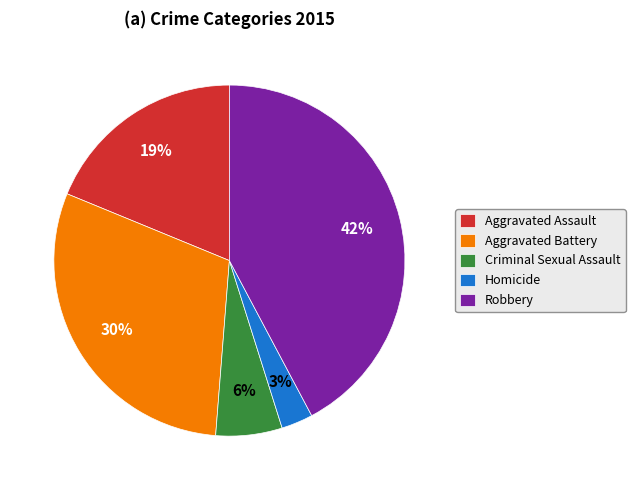

What percentage is the Robbery slice, to the nearest percent?

42%